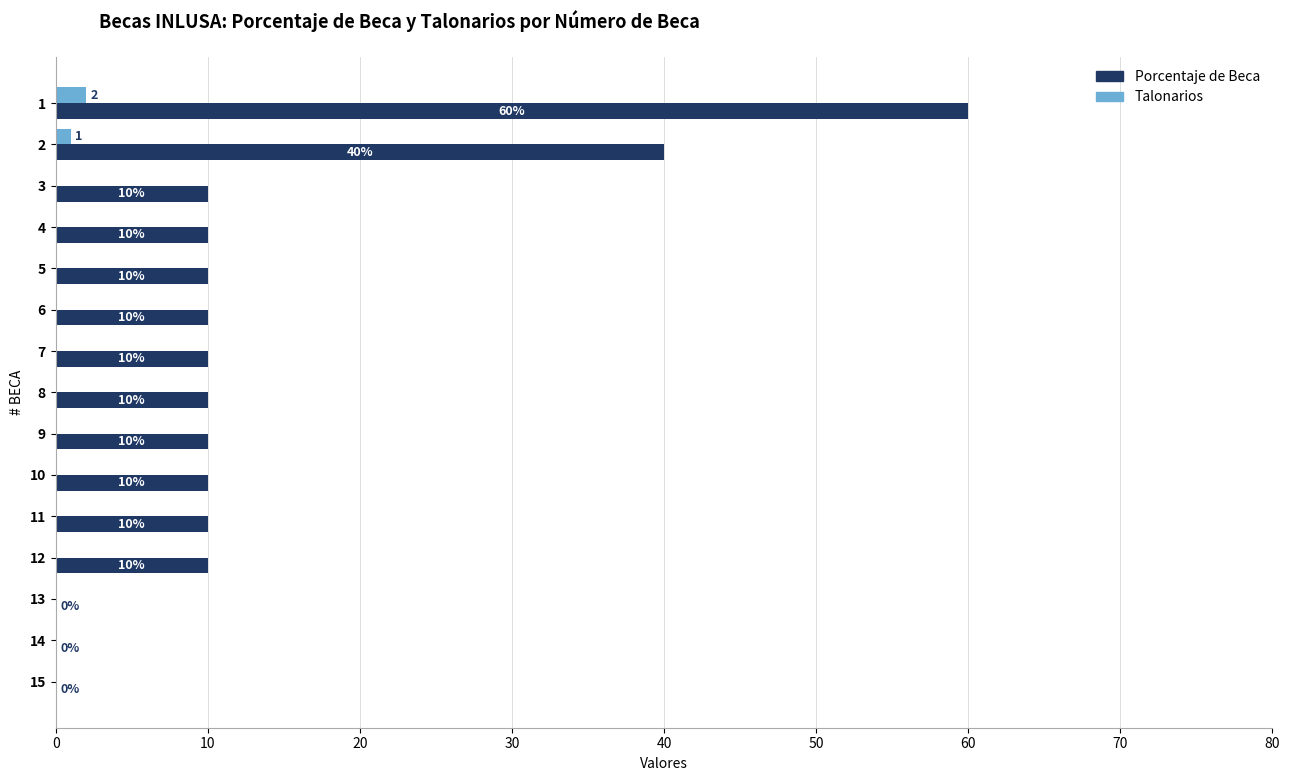

The Talonarios series shows 0 at 5. True or false?

True